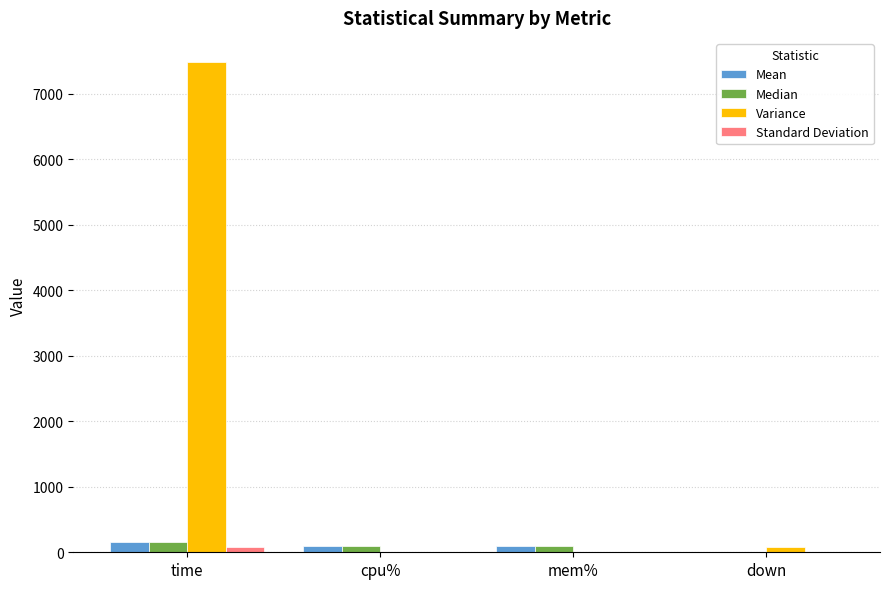

Which series changed the most between time and cpu%?

Variance